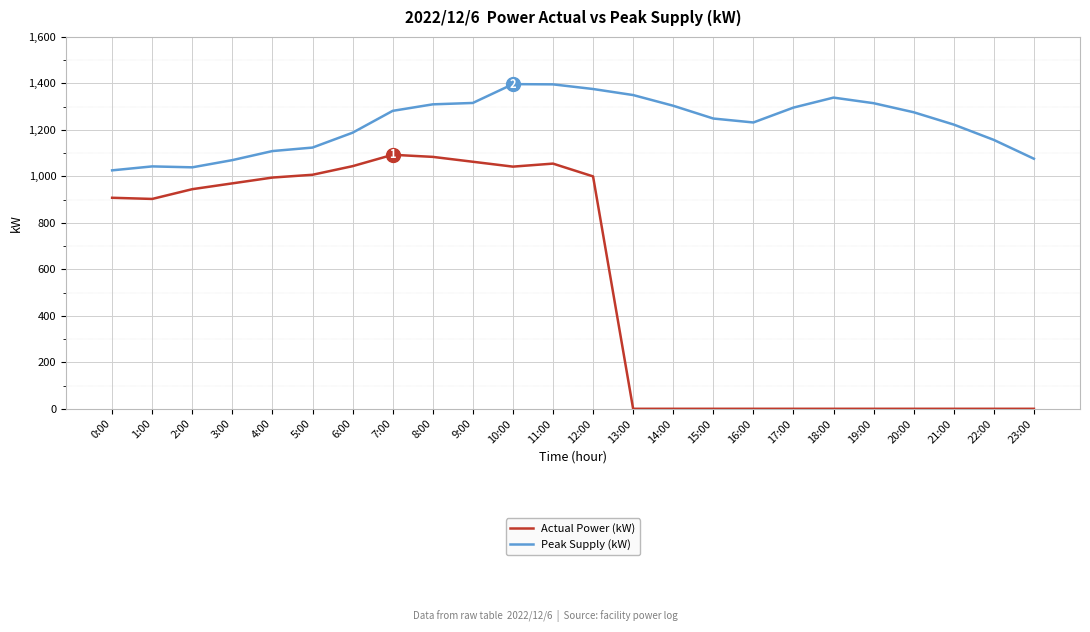

What is the greatest value displayed?

1397